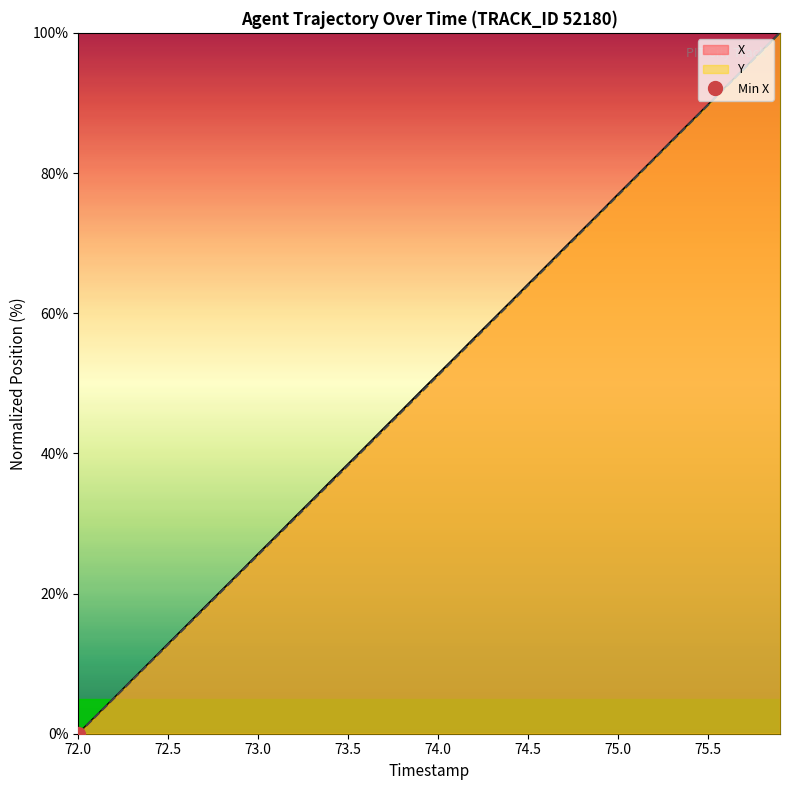

Is it true that Y equals 57.1 at 73.5?

False